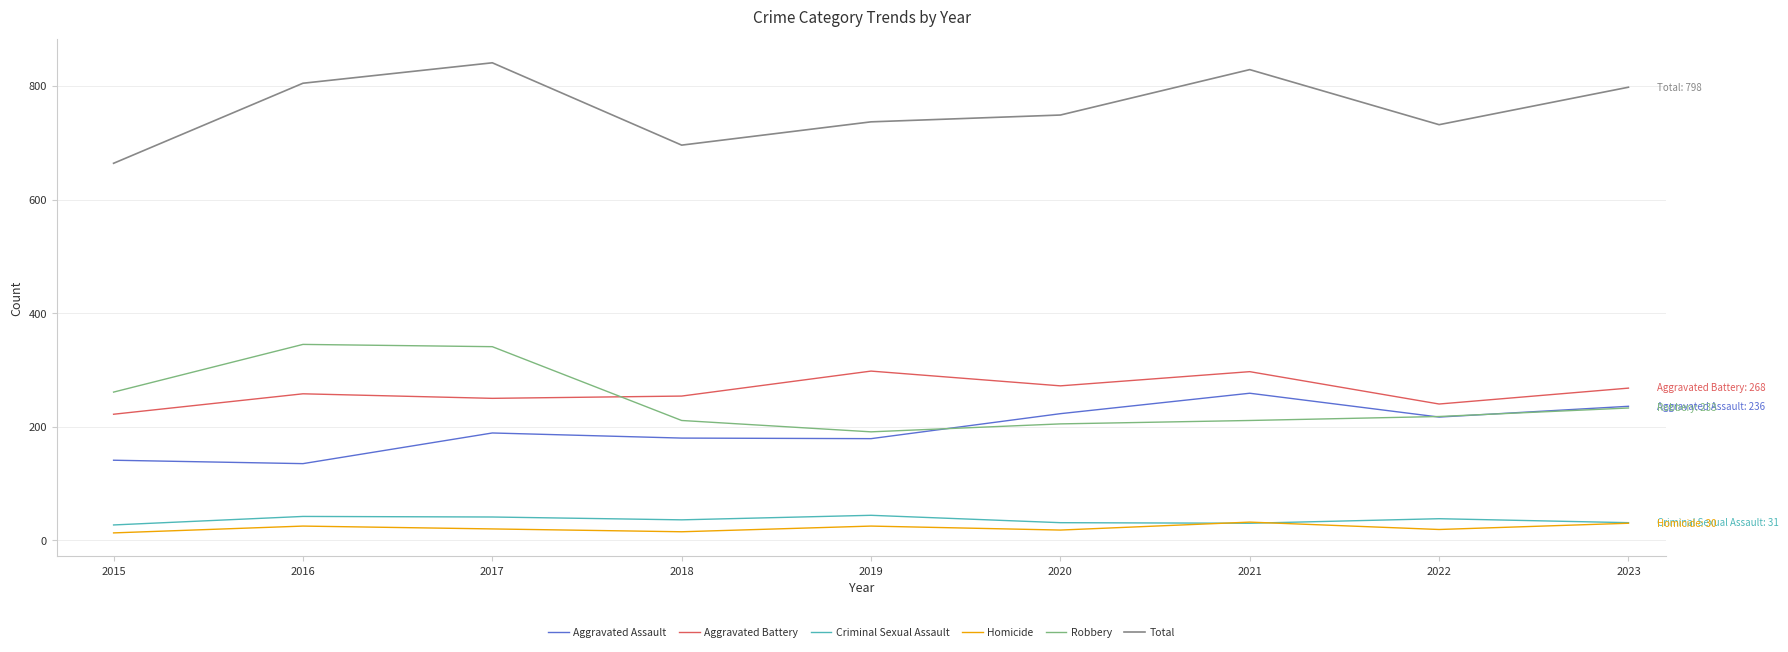

The Aggravated Assault series shows 180 at 2018. True or false?

True